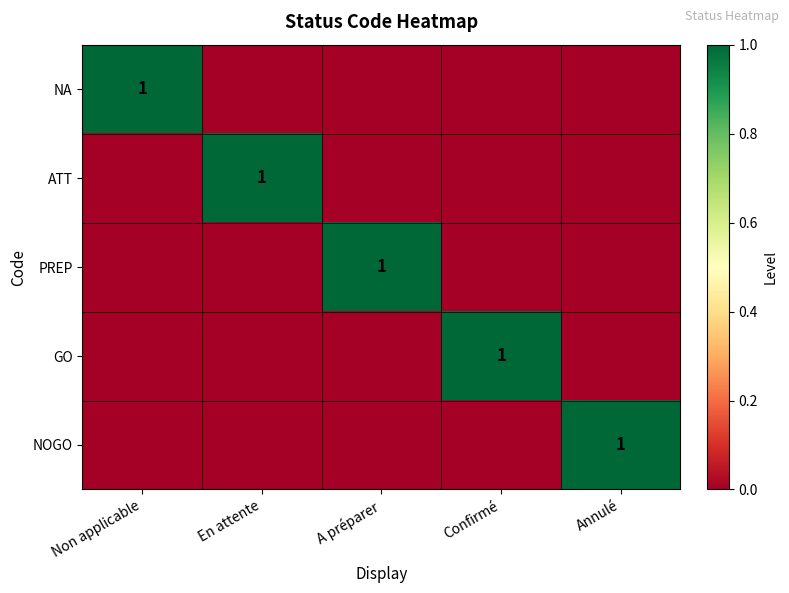

The value of NOGO at Annulé is 1. True or false?

True